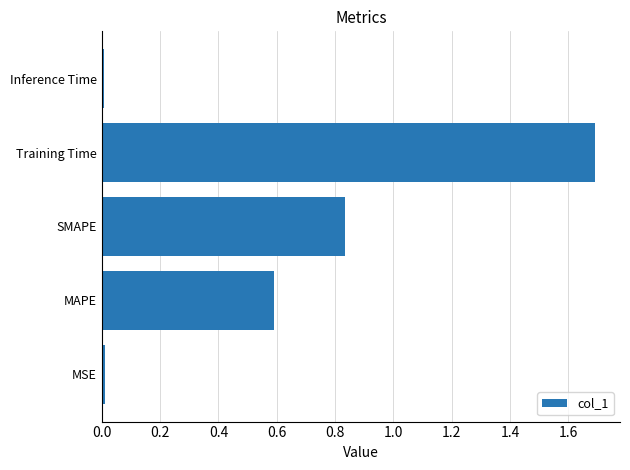

Read the value at MAPE.

0.6